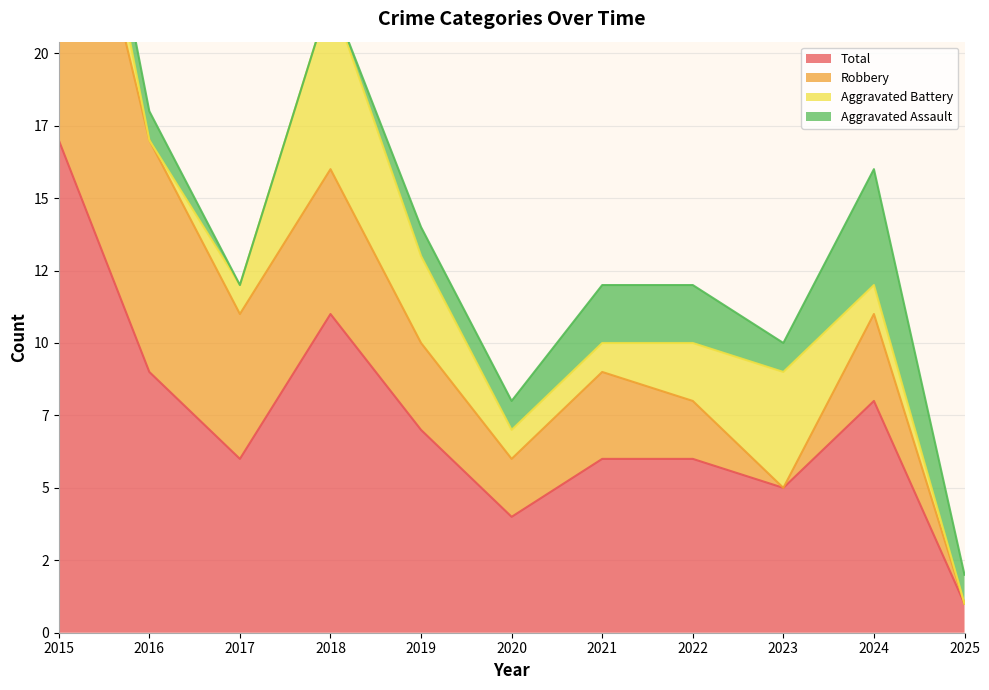

What is the sum of the Total values at 2024 and 2021?

14